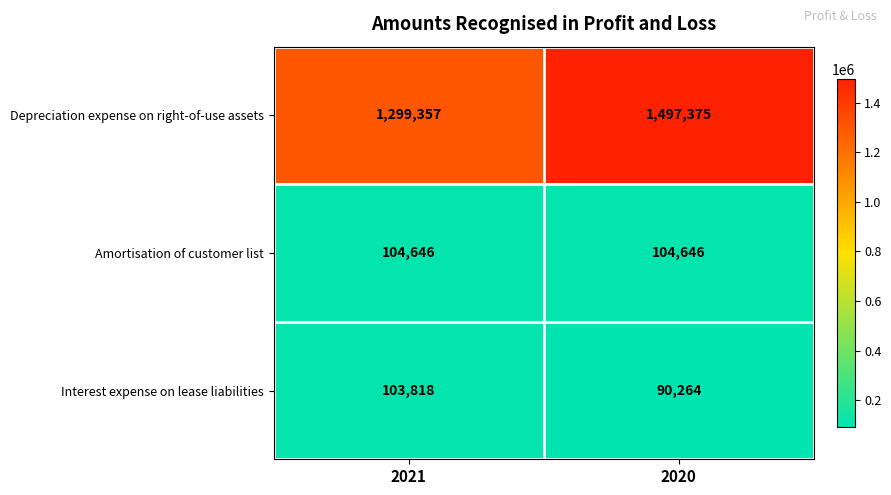

Between 2021 and 2020, which series saw the biggest shift?

Depreciation expense on right-of-use assets